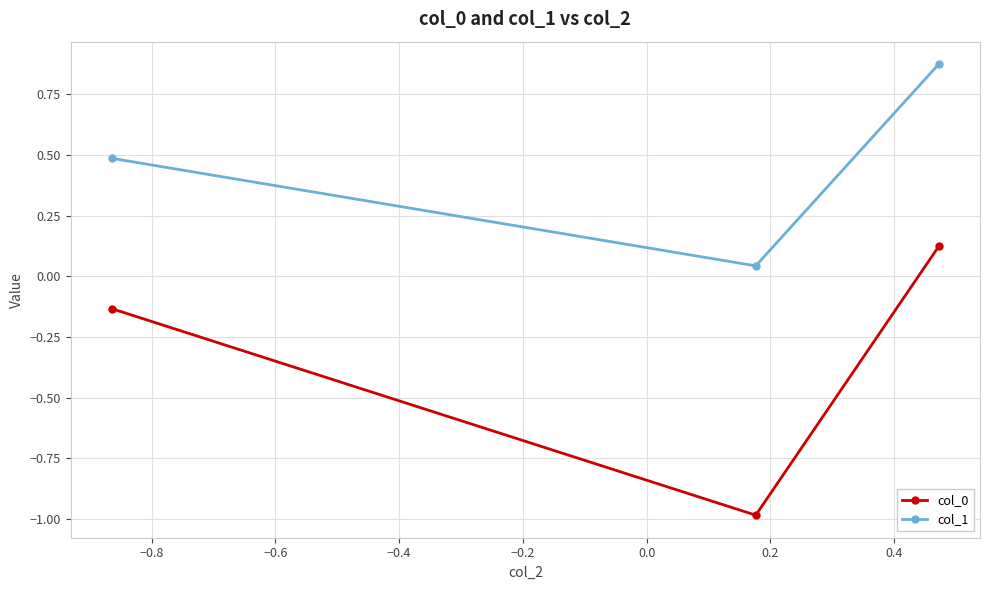

What is the sum of all col_1 values?

1.4